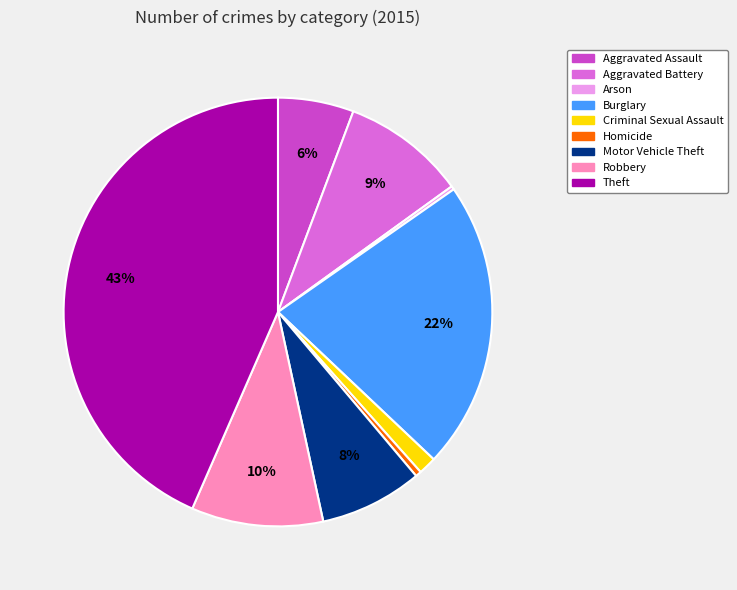

Does Robbery account for over 50% of the chart?

No